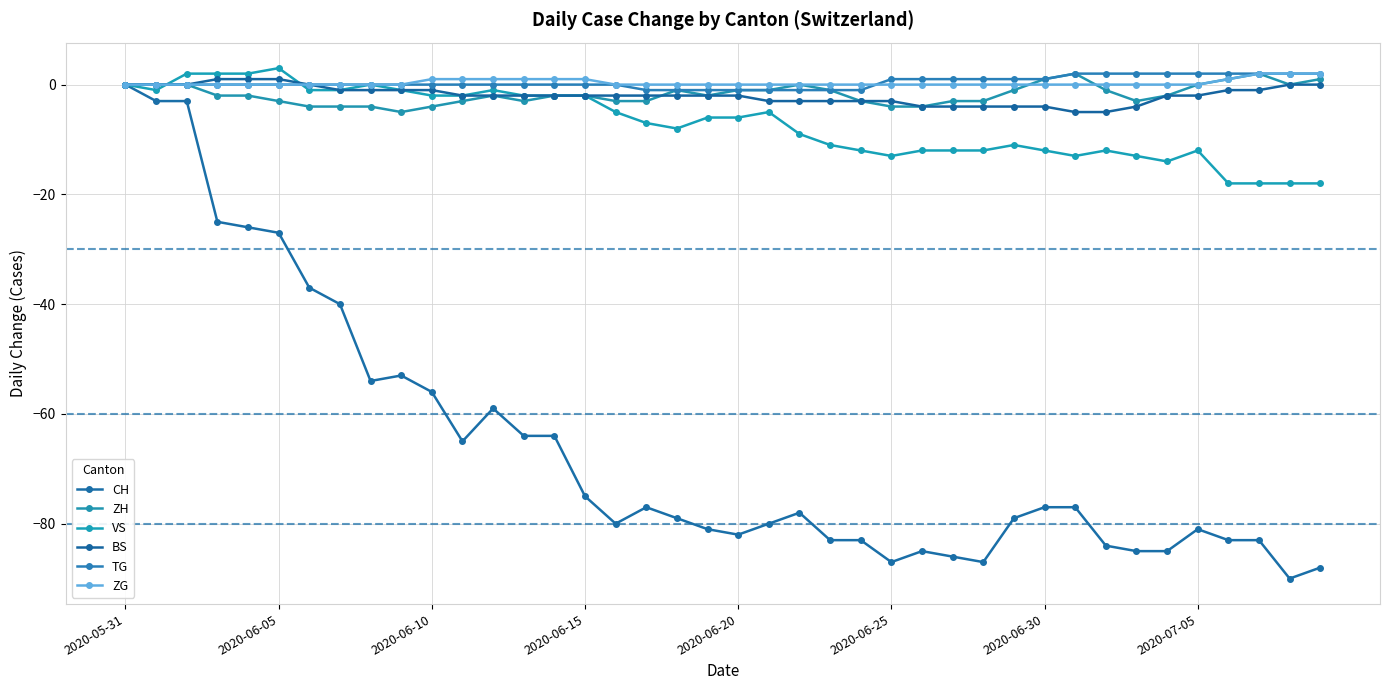

How many lines are shown in the chart?

6